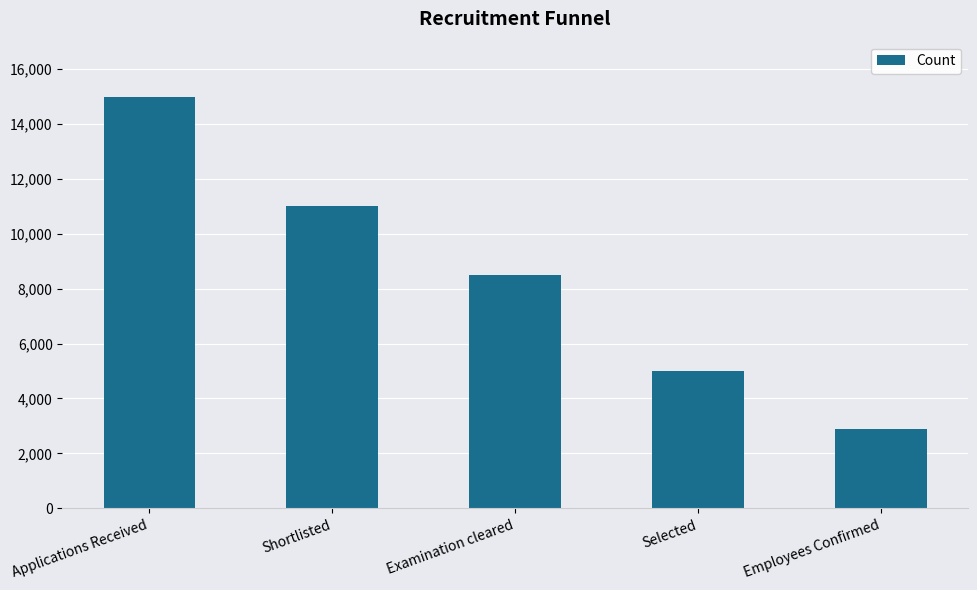

What is the approximate value at Examination cleared?

8500